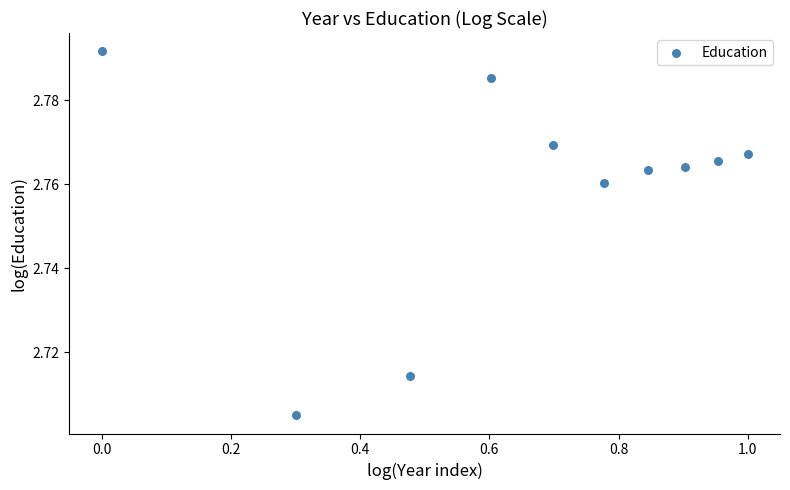

What is the range of X values (max minus min)?

1.0